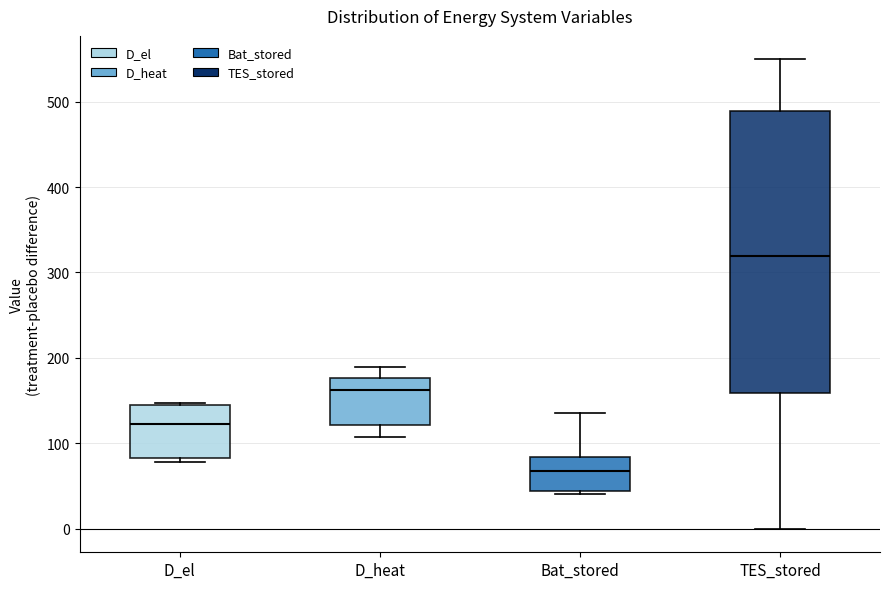

Which box is the tallest, from its lower edge to its upper edge?

TES_stored